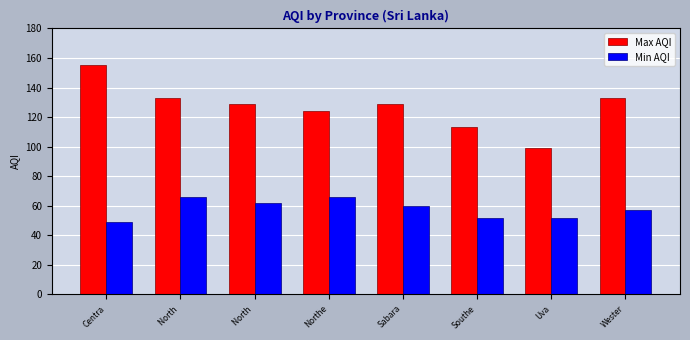

What is the smallest value displayed?

49